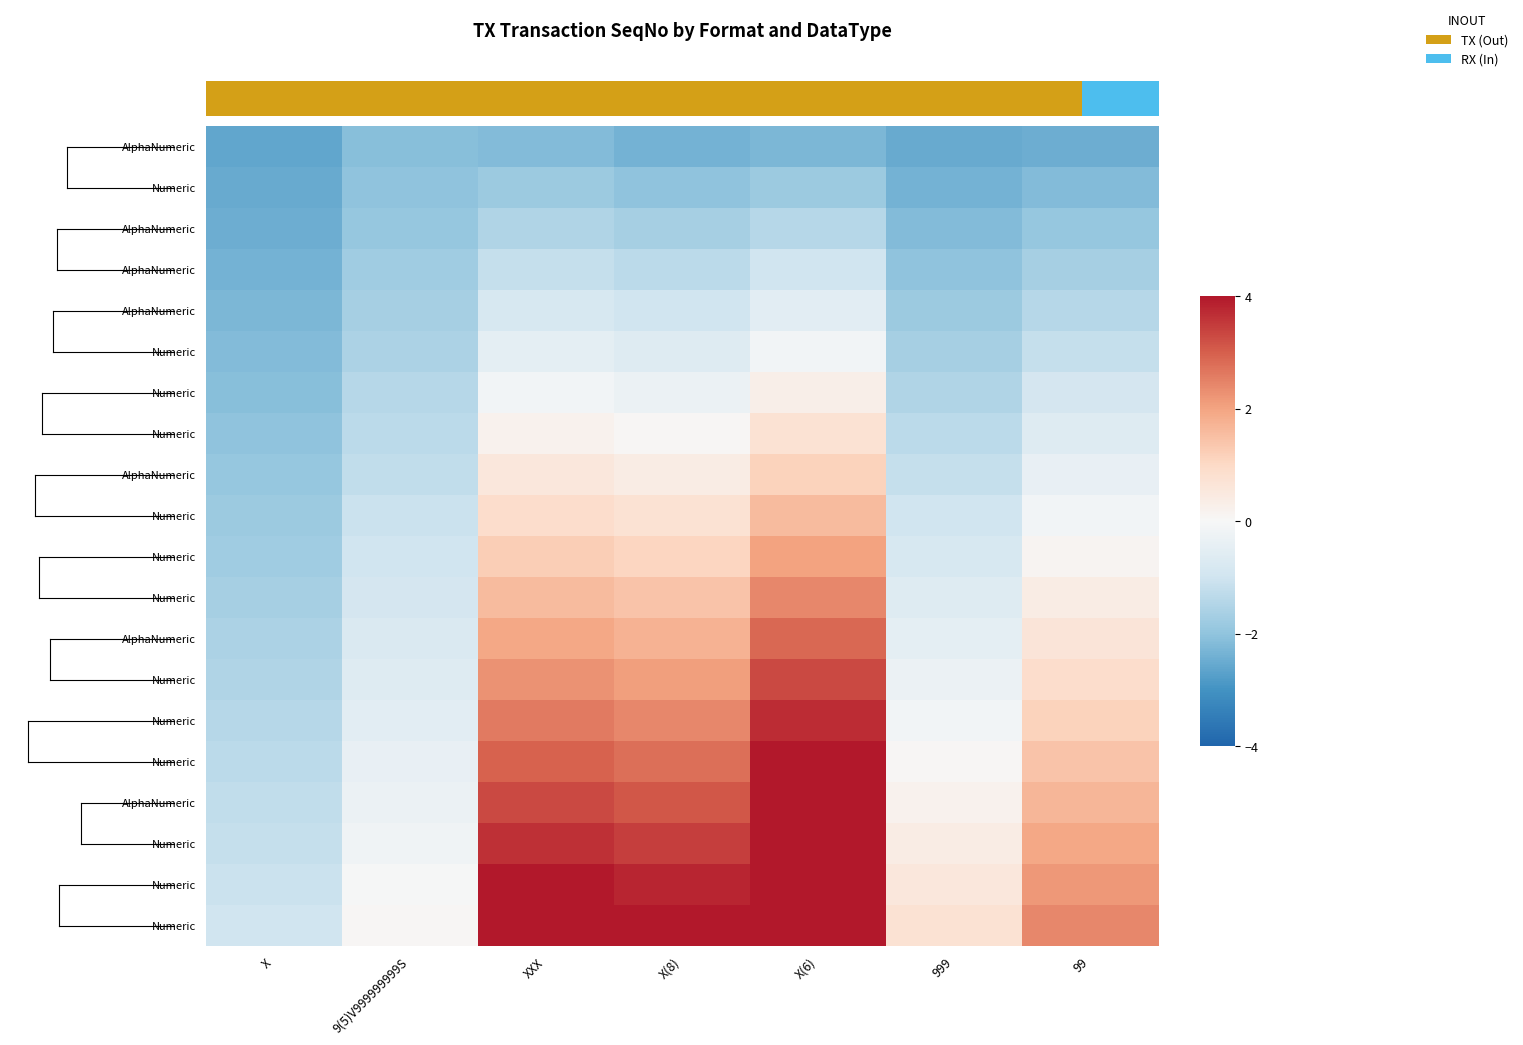

What is the spread (max minus min) of values at 9(5)V999999999S?

2.1